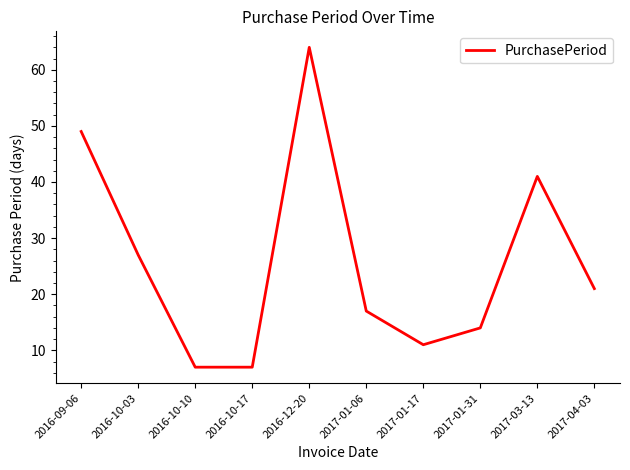

What is the smallest value displayed?

7